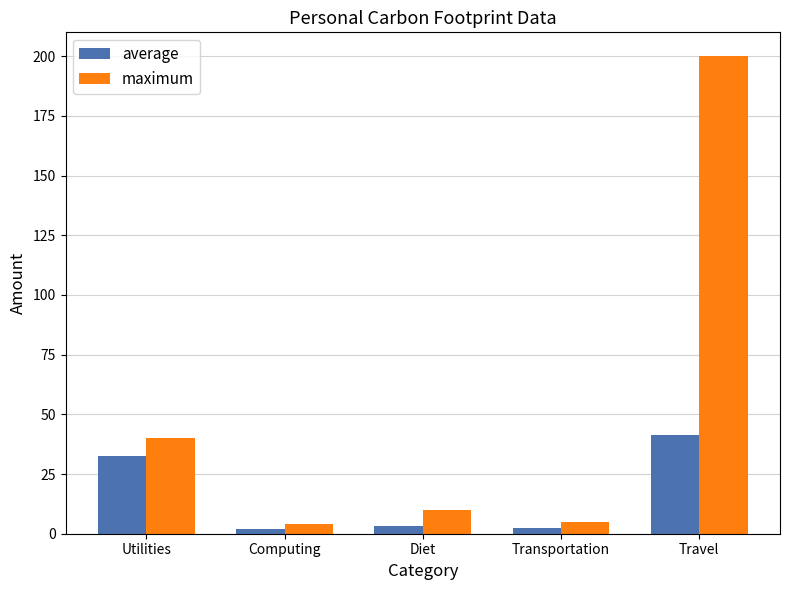

Rank the series by their maximum value, from lowest to highest.

average, maximum